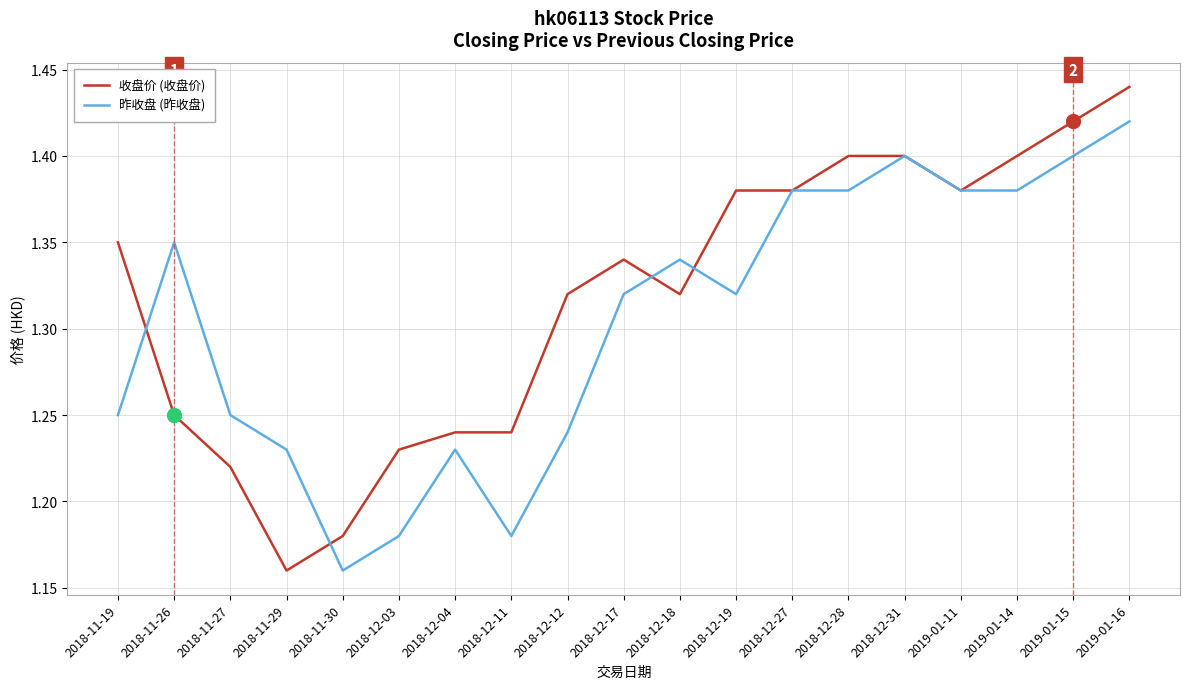

What position from the left is 2018-12-03?

6